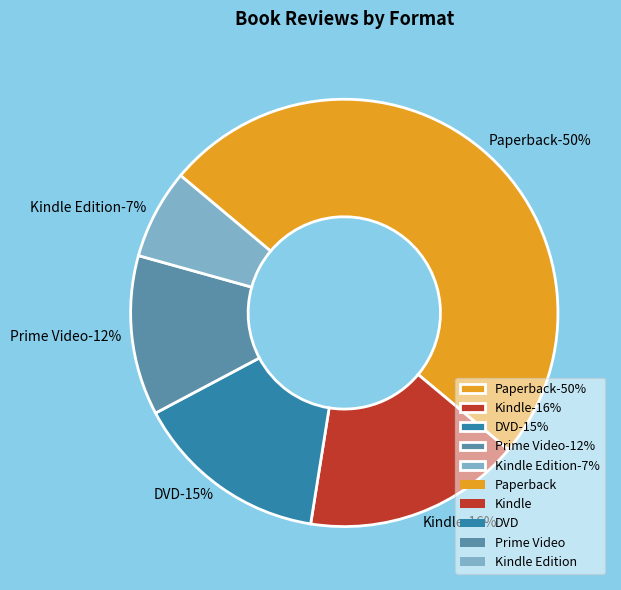

How many segments does this pie chart have?

5